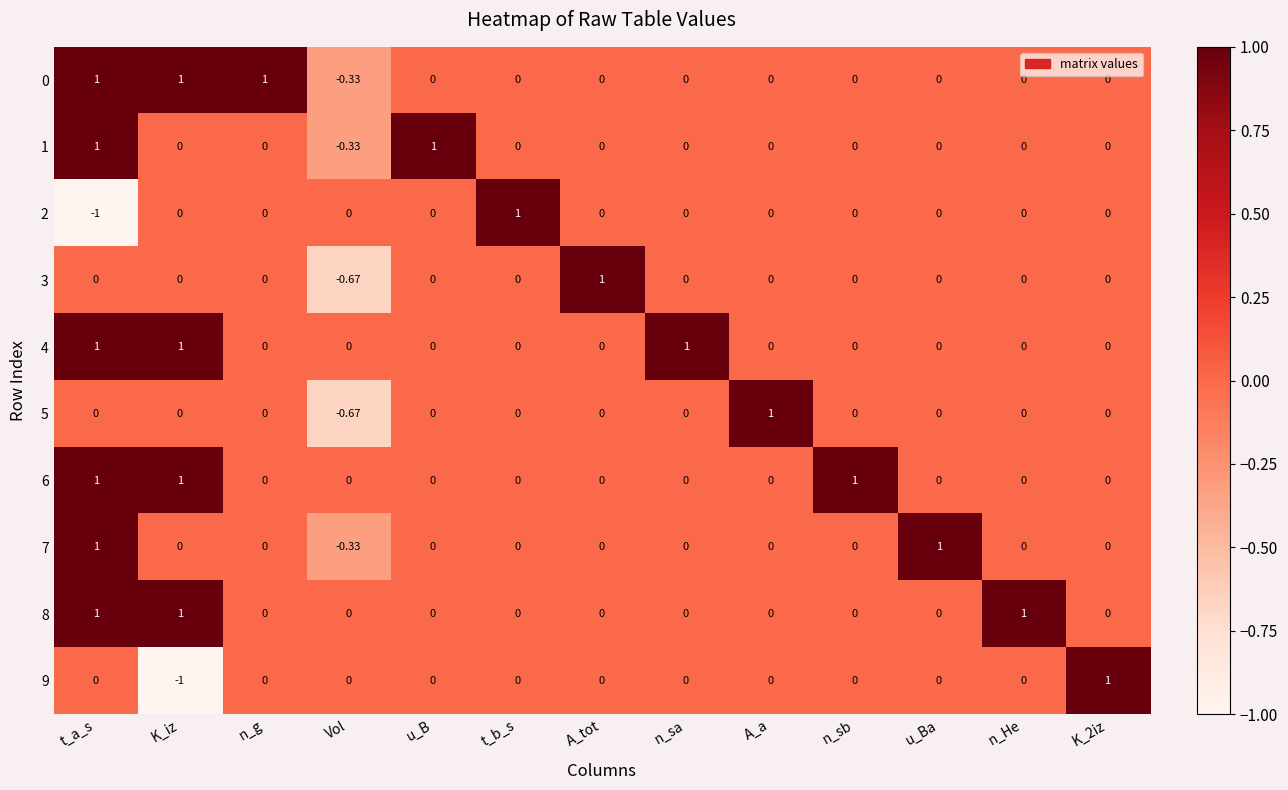

At which label does 3 reach its peak?

A_tot